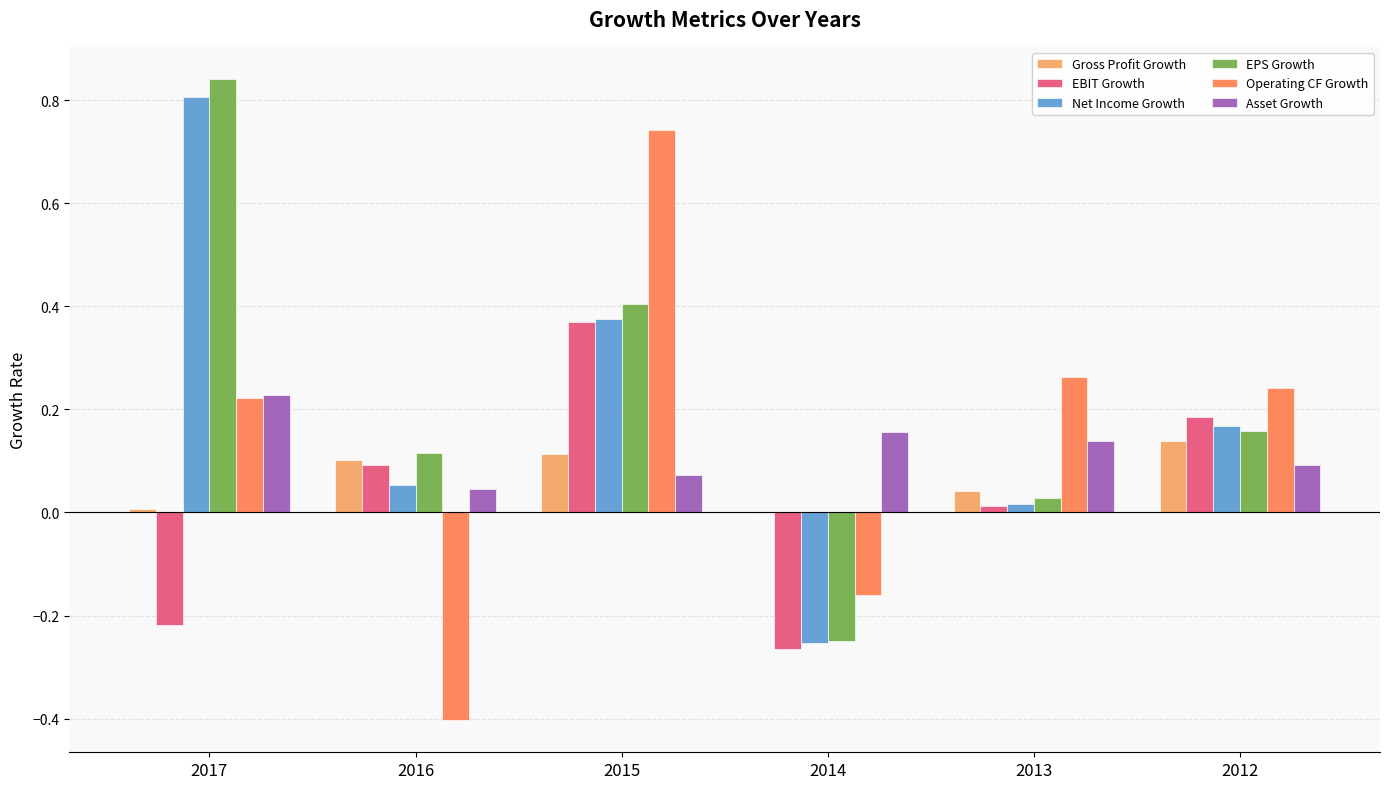

At which category is the sum across all series the highest?

2015